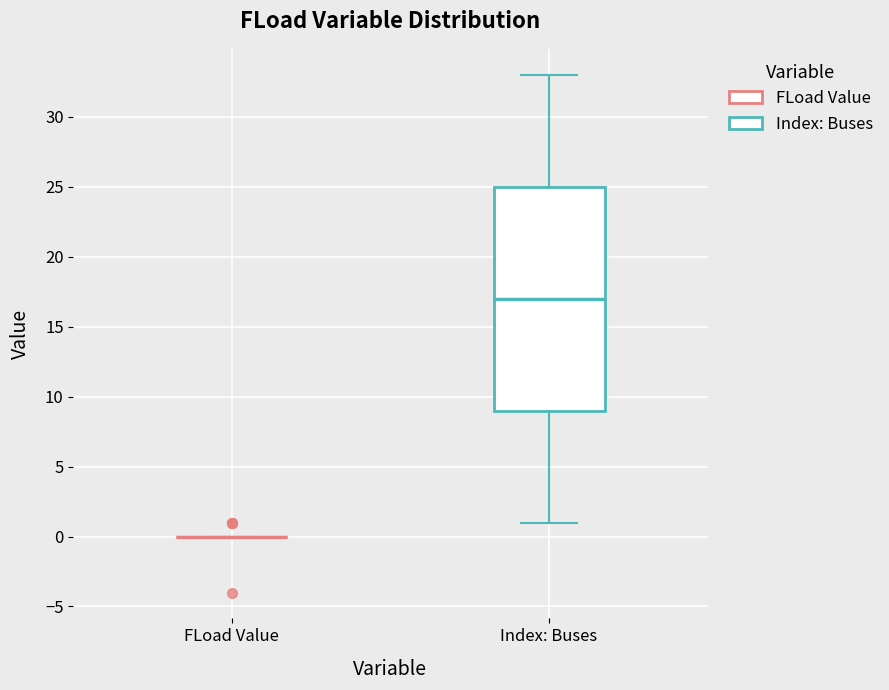

Where does the lower whisker of the box for Index: Buses end on the y-axis? The values are not printed on the chart, so give them approximately, as read against the axis.

1